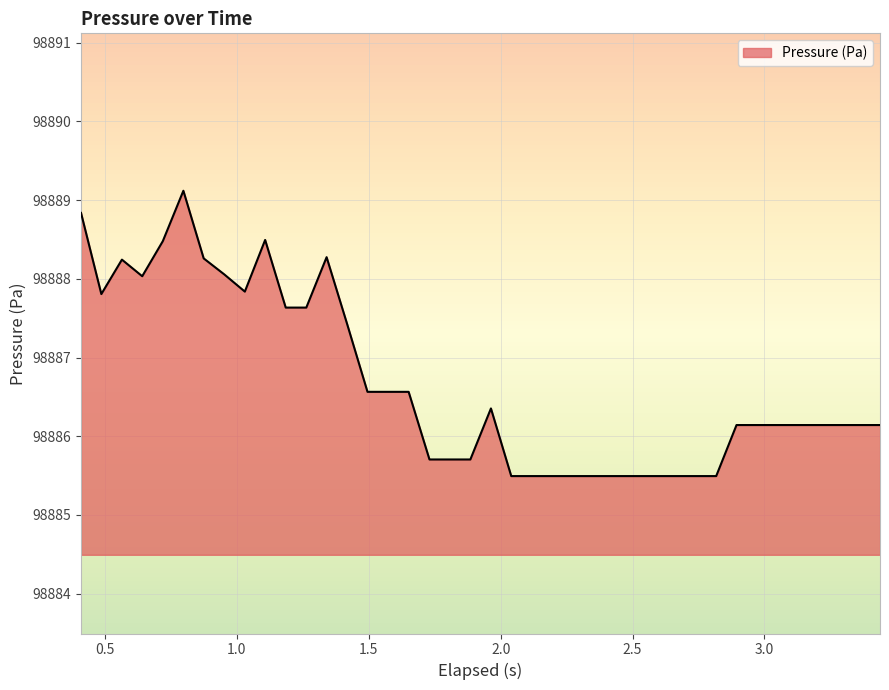

What is the difference between the maximum and minimum values?

3.6